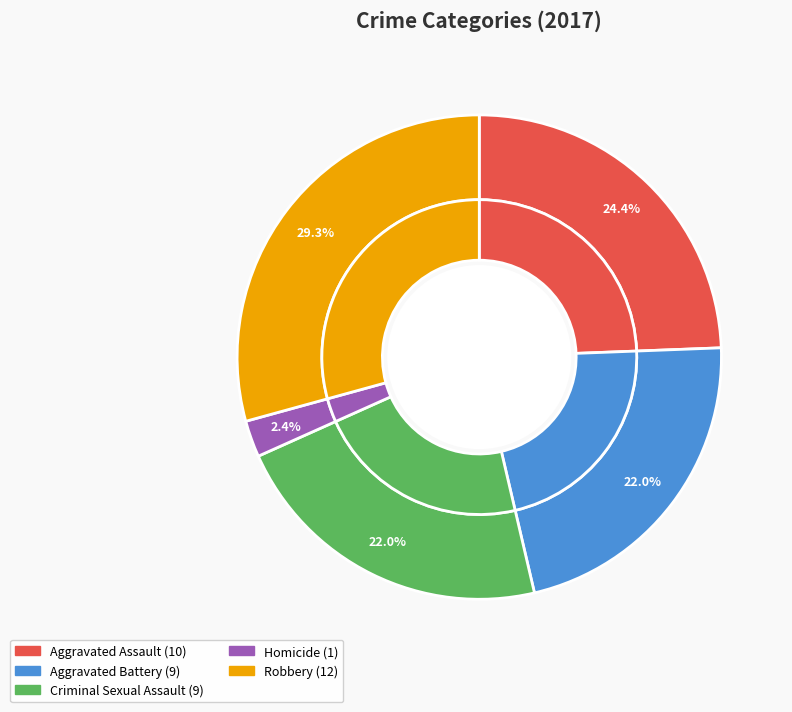

What is the change in value from Aggravated Assault to Aggravated Battery?

-1